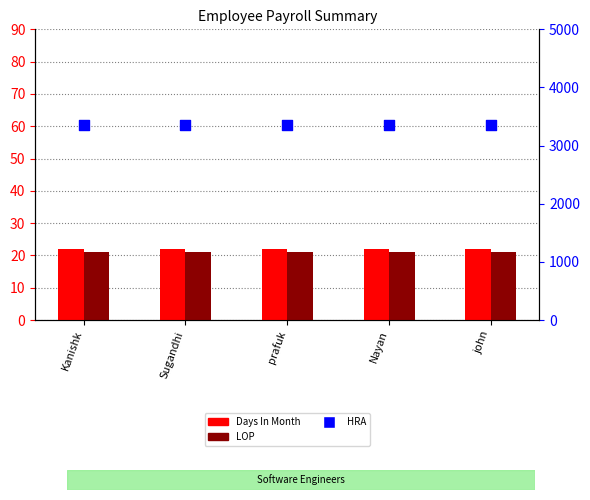

Which series has the largest Y range (max minus min)?

Days In Month